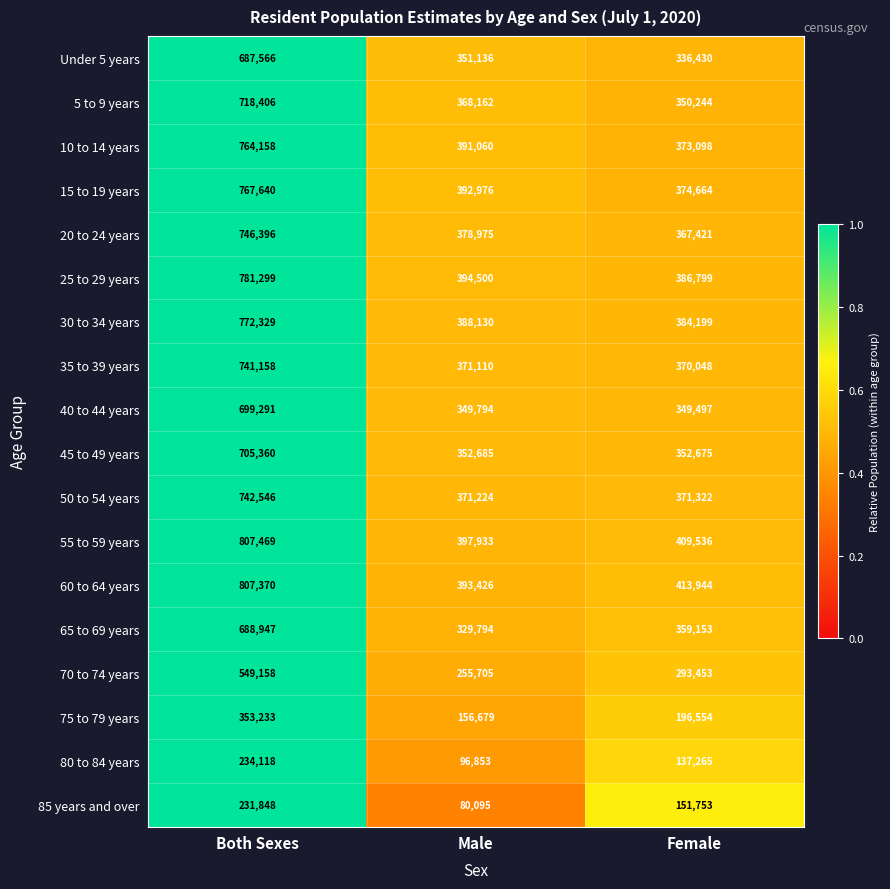

What is the smallest value displayed?

80095